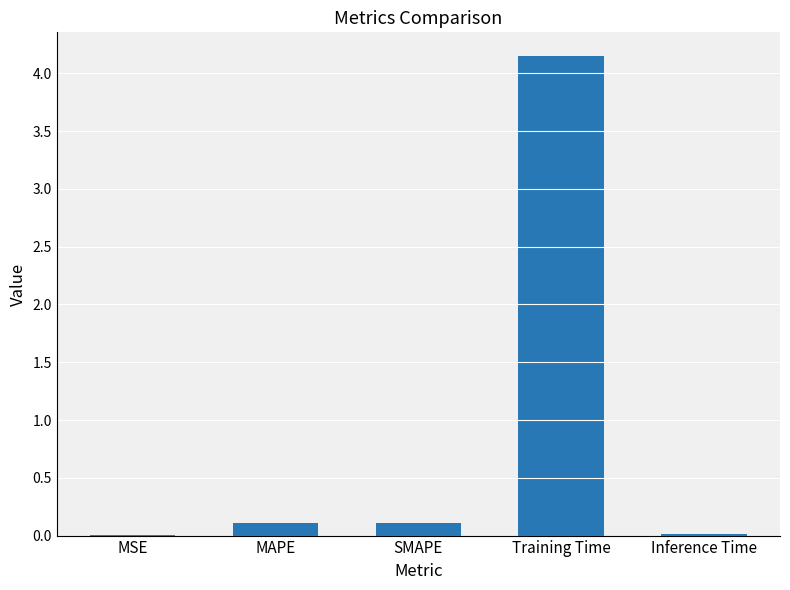

At which category does the chart reach its peak across all series?

Training Time